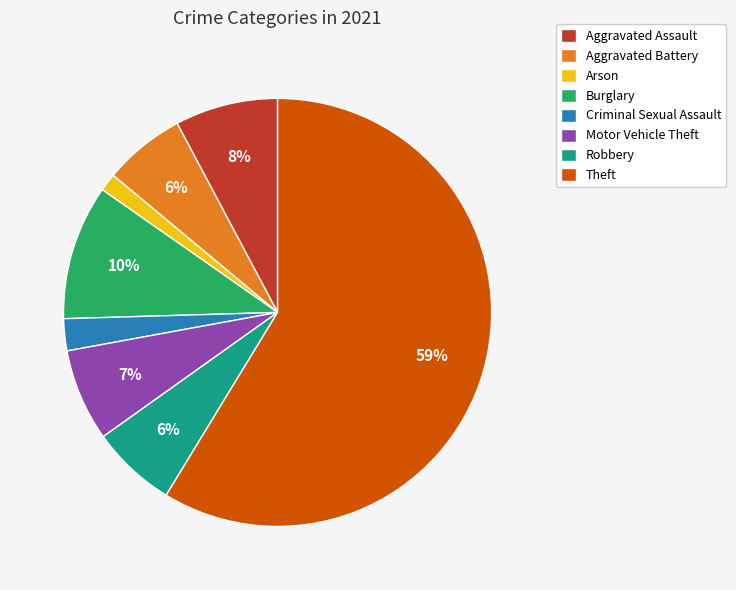

Which slice represents more than half of the pie?

Theft